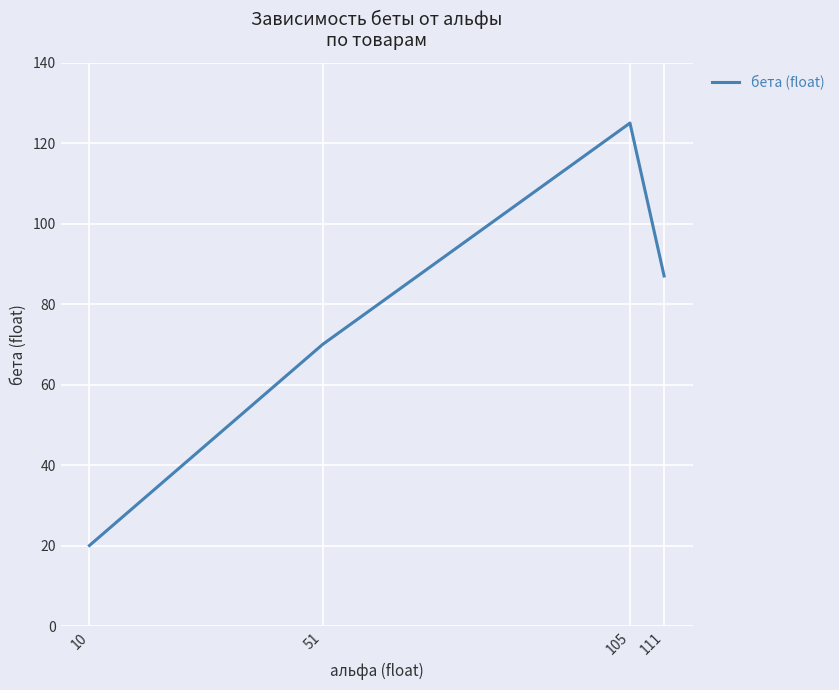

Rank the categories by value from highest to lowest.

105, 111, 51, 10